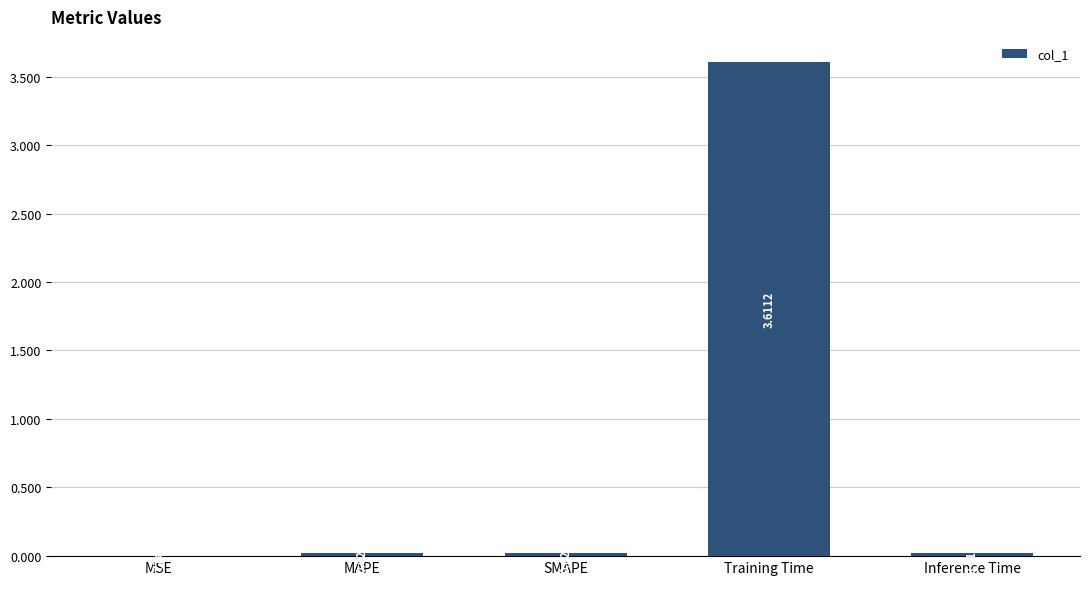

What is the change in value from MSE to Training Time?

+3.6